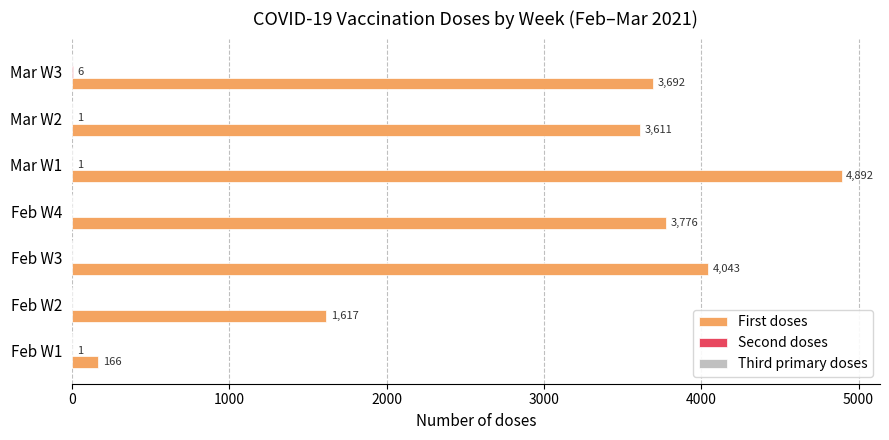

At which category does the chart reach its peak across all series?

Mar W1